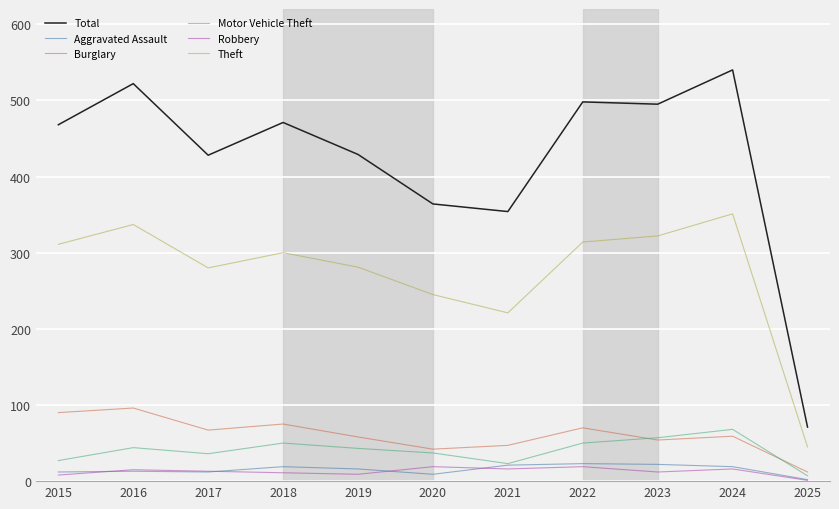

The value of Motor Vehicle Theft at 2019 is 43. True or false?

True